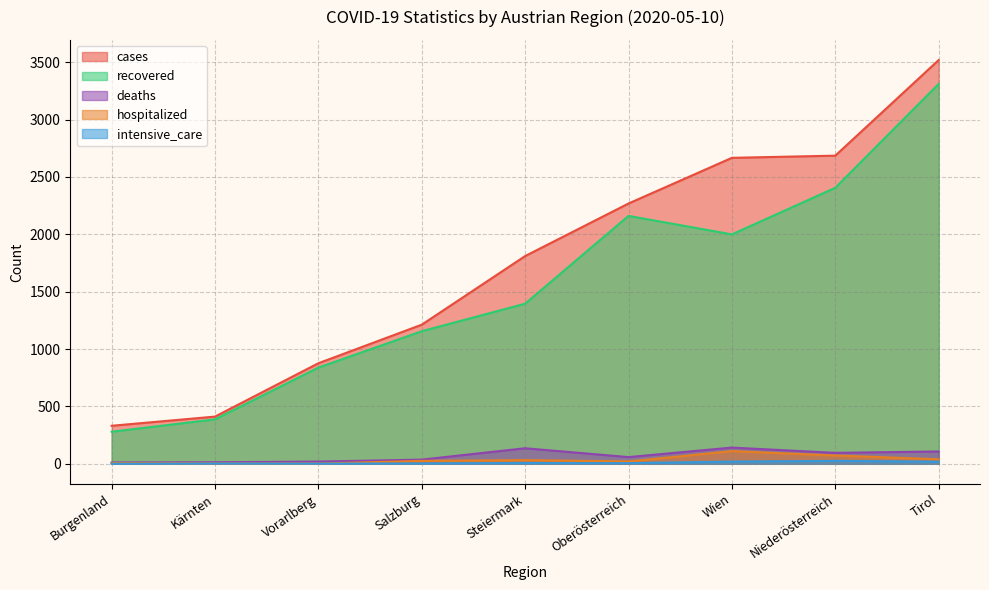

What is the difference between the cases values at Tirol and Oberösterreich?

1250